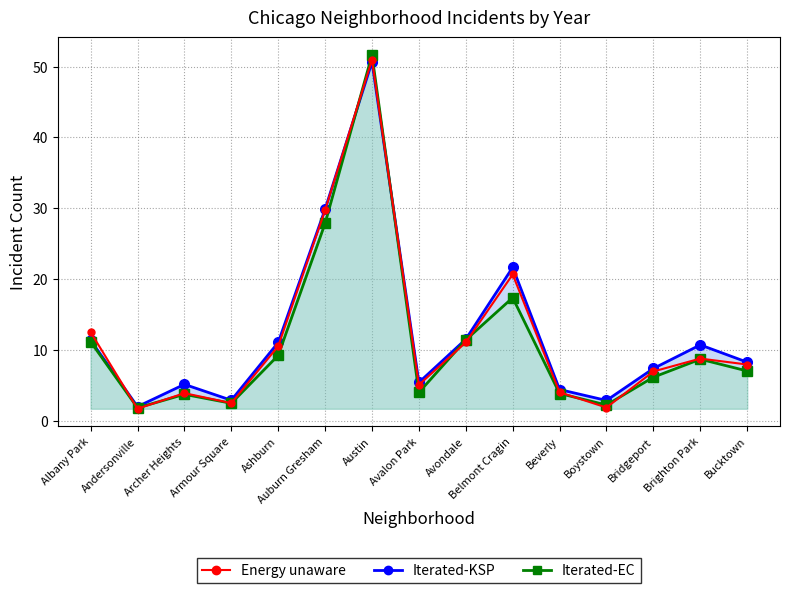

What is the difference between the second highest and second lowest values in the Iterated-EC series?

25.6